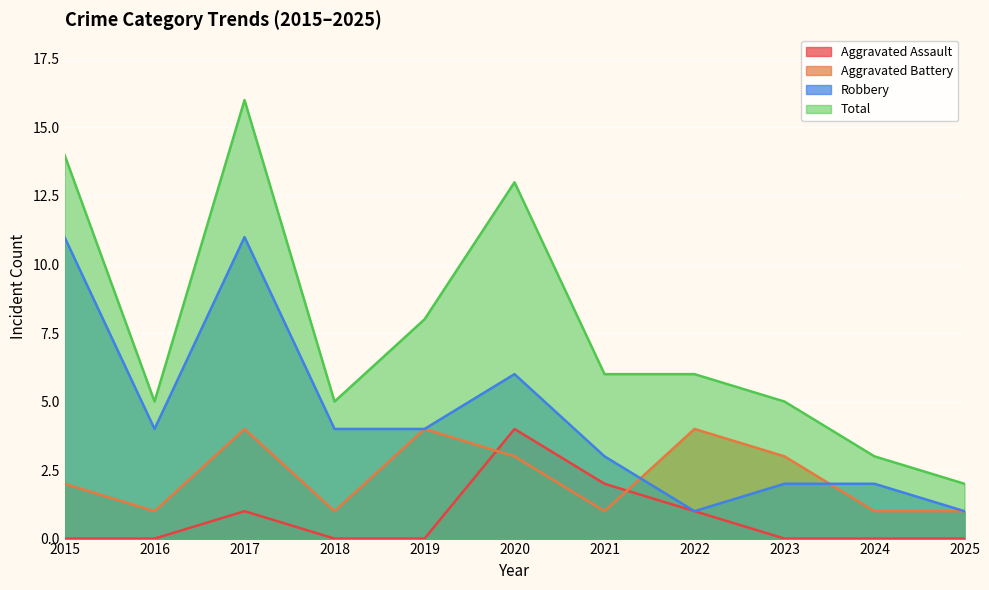

At which category is the sum across all series the highest?

2017